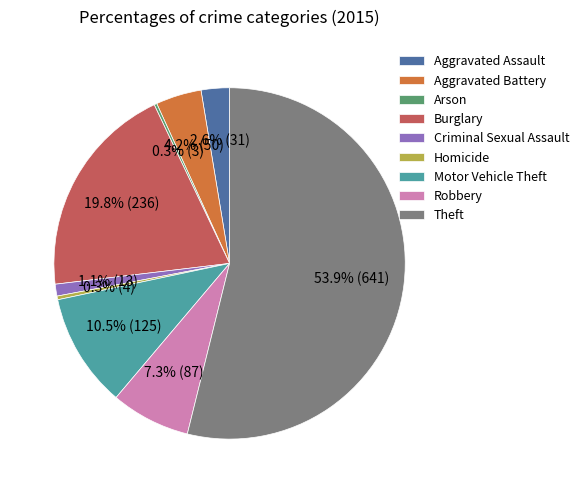

Is Theft the majority of the pie?

Yes